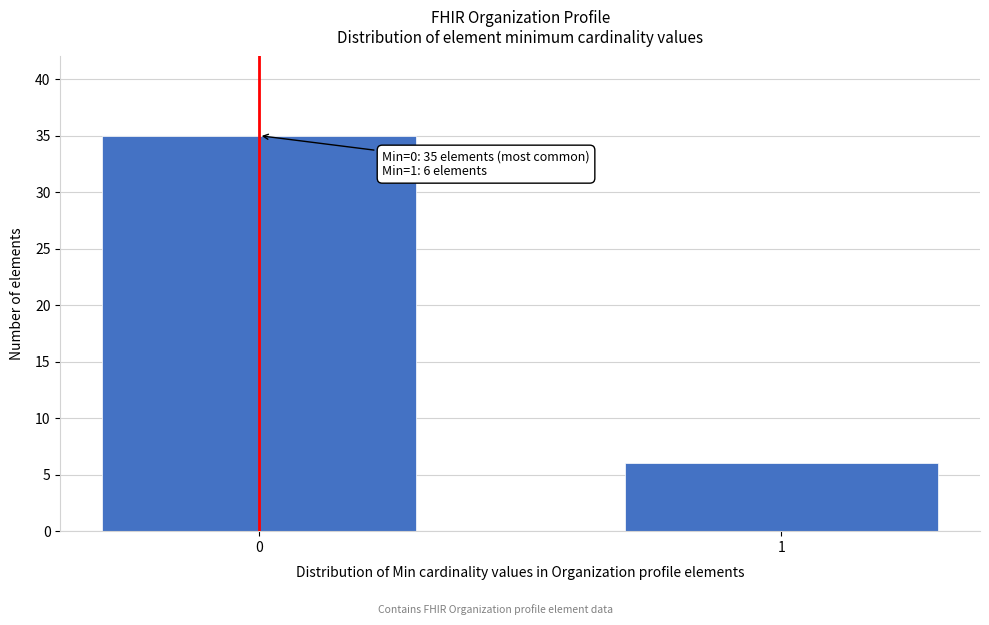

Reading left to right, list all the values displayed in this chart.

35	6